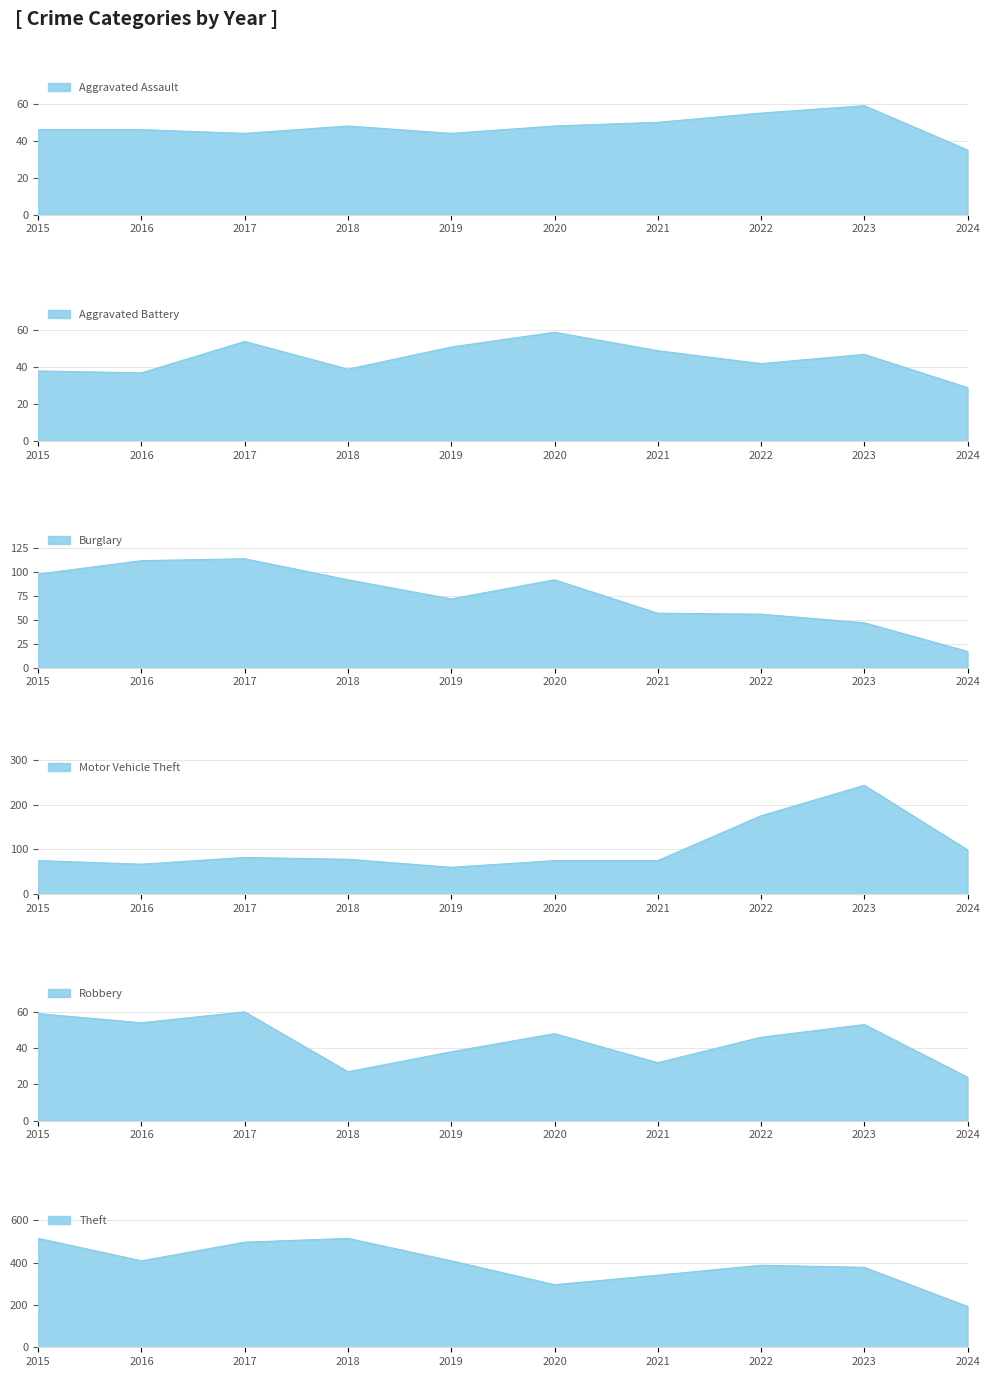

At which label is Burglary closest to 65?

2019